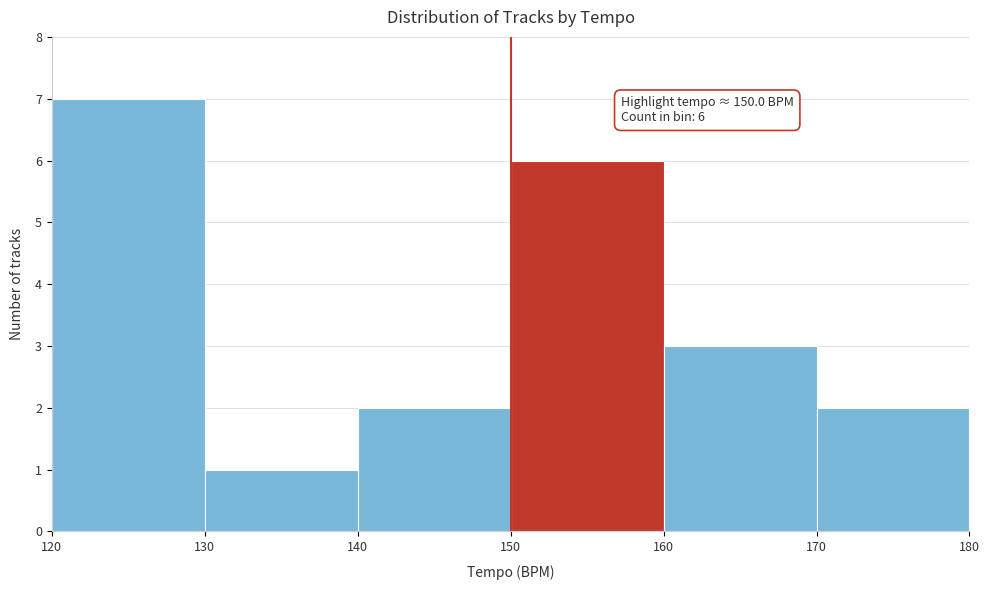

Over which range of the x-axis is the bar tallest?

120 to 130